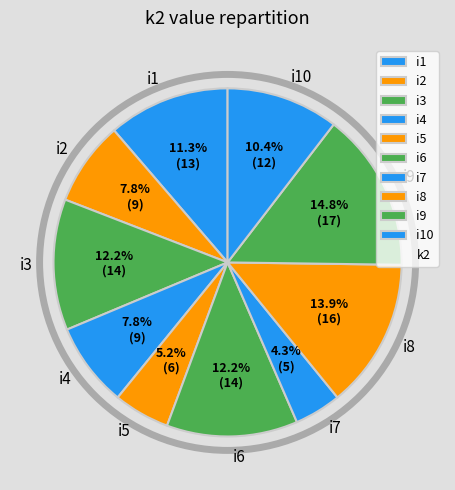

What is the smallest slice in the pie chart?

i7